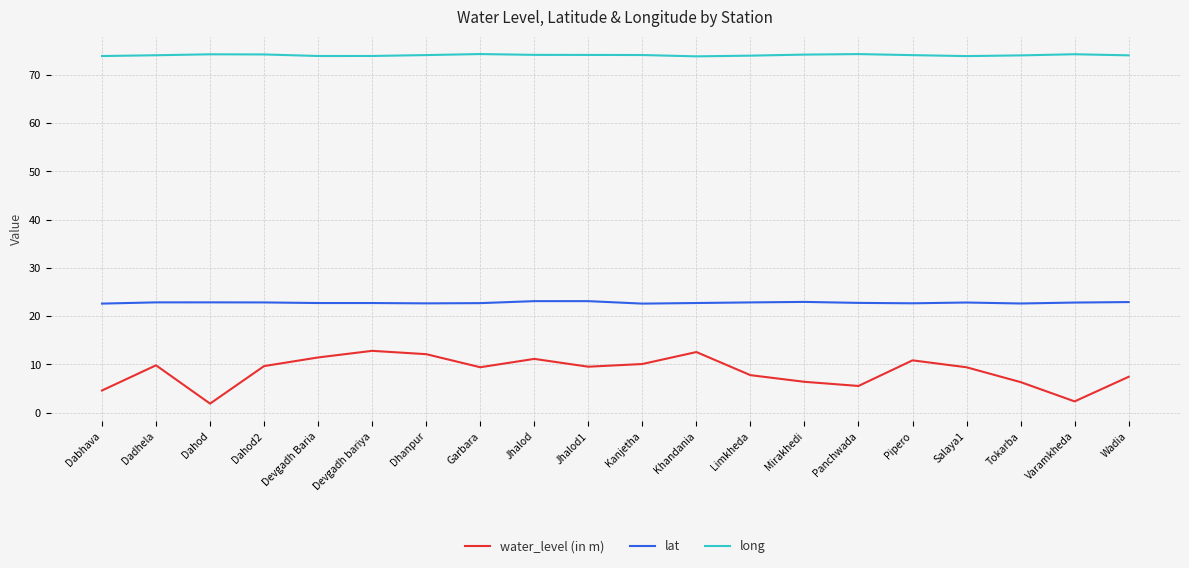

True or false: water_level (in m) and long cross at least once.

False